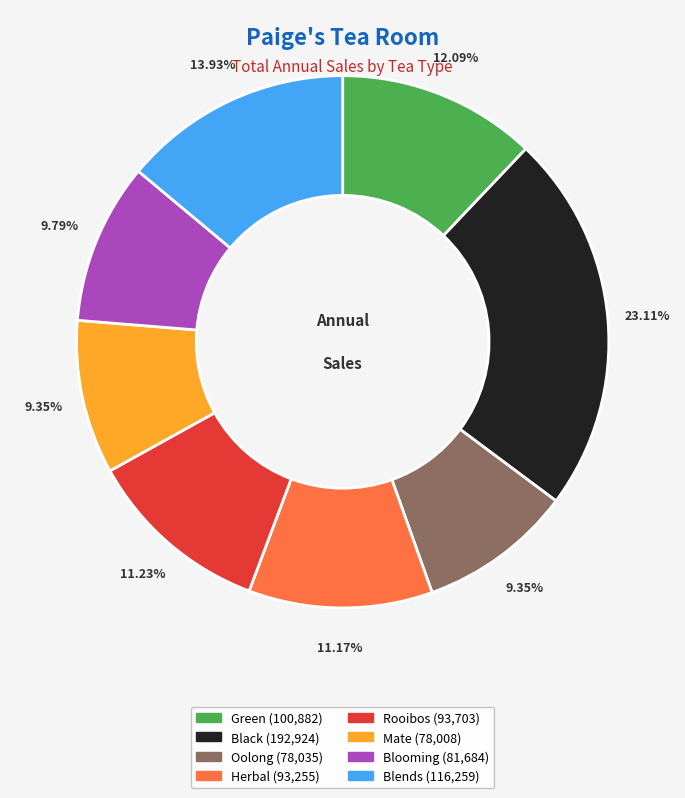

True or false: Blooming accounts for 10% of the total.

True